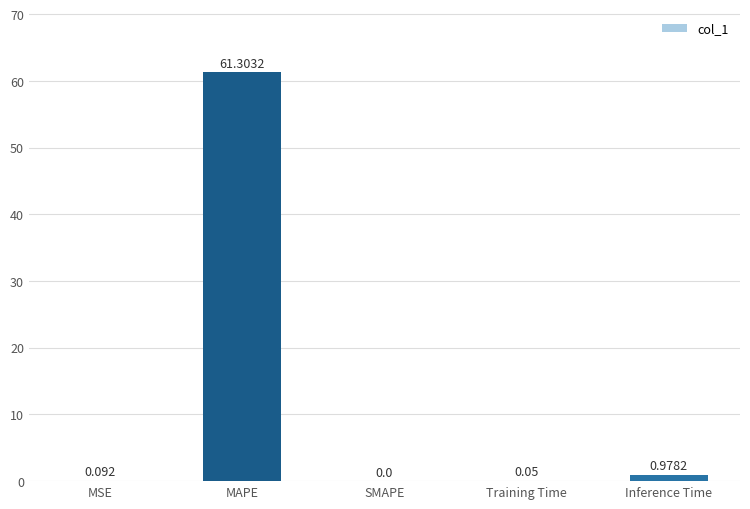

Which category has the highest value across all series?

MAPE